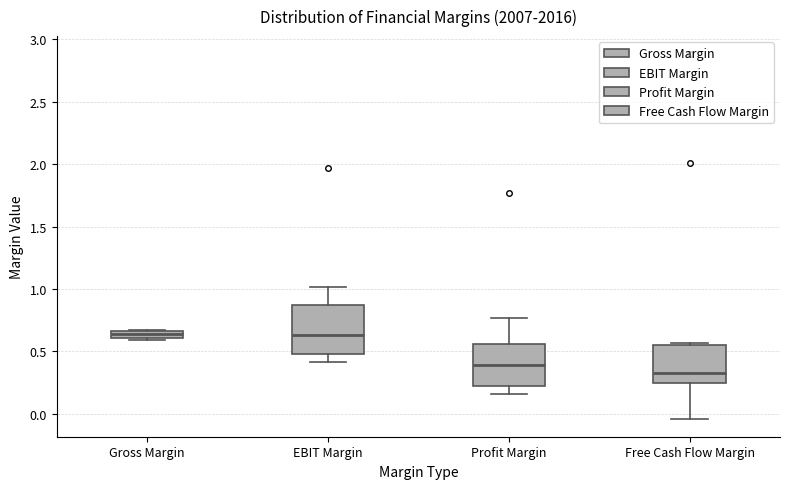

Where is the upper edge of the box for Free Cash Flow Margin on the y-axis? The values are not printed on the chart, so give them approximately, as read against the axis.

0.55